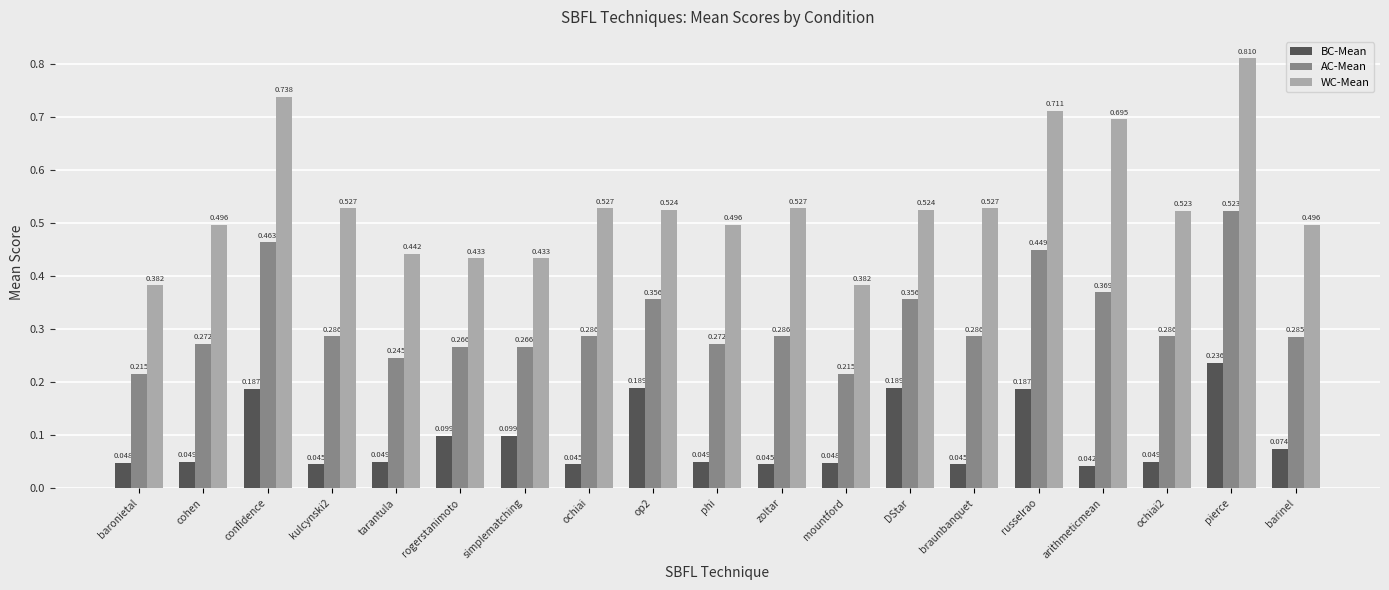

What are all the series names shown in the legend?

BC-Mean, AC-Mean, WC-Mean